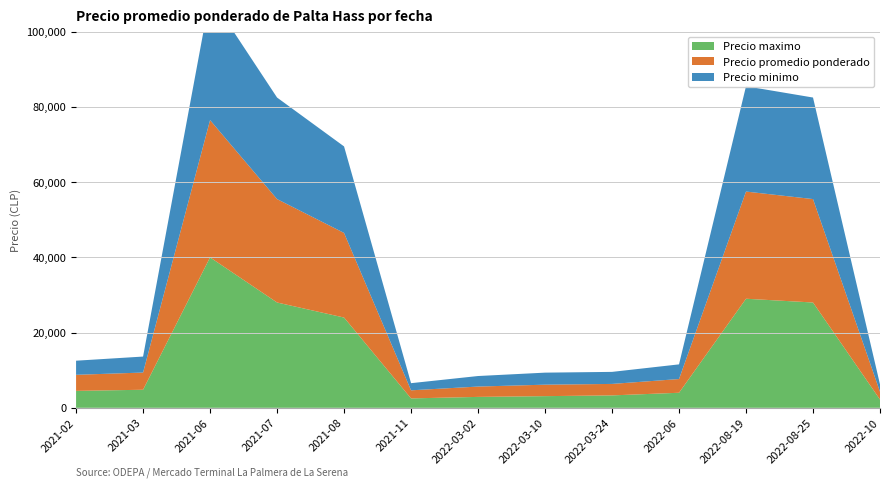

Reading left to right, transcribe all the data shown in this chart.

Precio maximo: 2021-02=4500	2021-03=4800	2021-06=40000	2021-07=28000	2021-08=24000	2021-11=2500	2022-03-02=2900	2022-03-10=3100	2022-03-24=3300	2022-06=4000	2022-08-19=29000	2022-08-25=28000	2022-10=2200
Precio promedio ponderado: 2021-02=4275	2021-03=4575	2021-06=36500	2021-07=27500	2021-08=22500	2021-11=2150	2022-03-02=2750	2022-03-10=3050	2022-03-24=3050	2022-06=3650	2022-08-19=28500	2022-08-25=27500	2022-10=2075
Precio minimo: 2021-02=3750	2021-03=4250	2021-06=33000	2021-07=27000	2021-08=23000	2021-11=1900	2022-03-02=2800	2022-03-10=3200	2022-03-24=3200	2022-06=3900	2022-08-19=28000	2022-08-25=27000	2022-10=1950